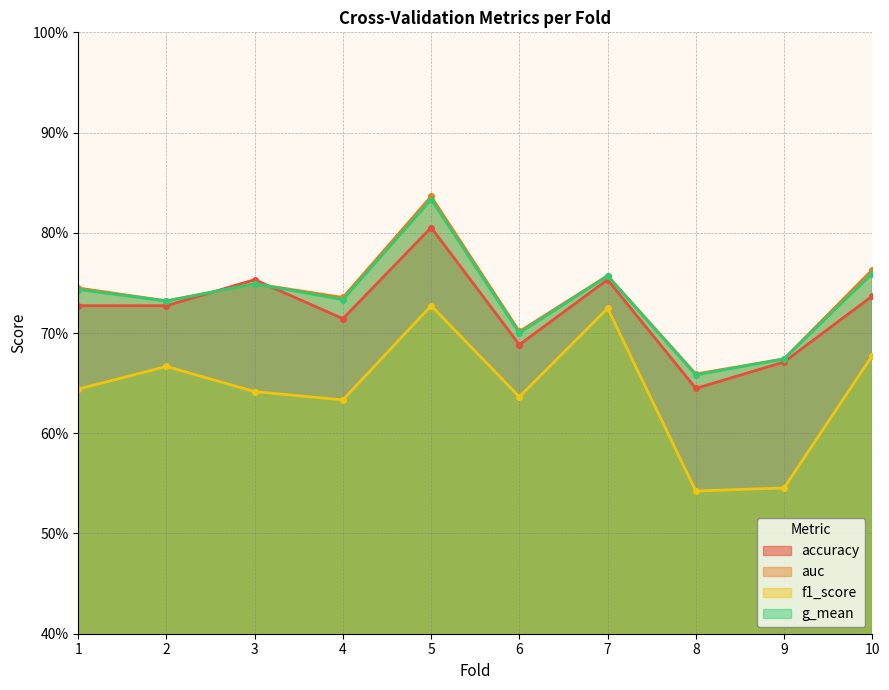

Does the chart display data point markers on the line(s)?

Yes